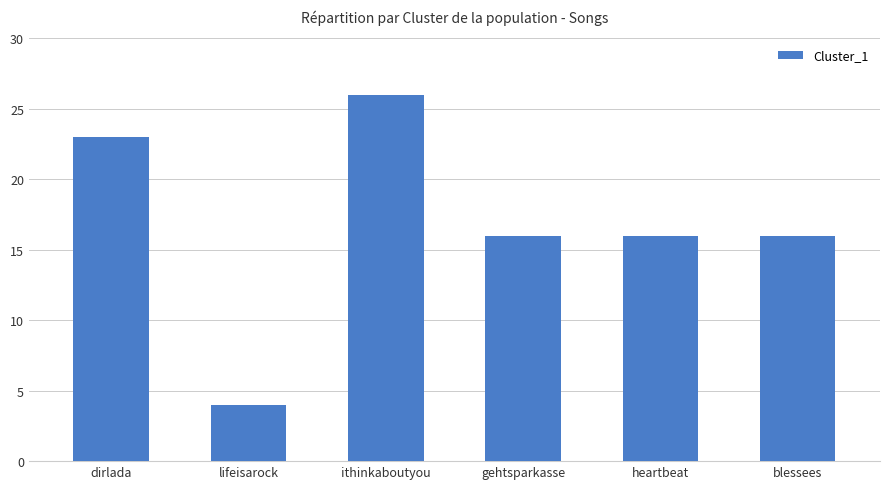

Where does the data first go above 16?

dirlada